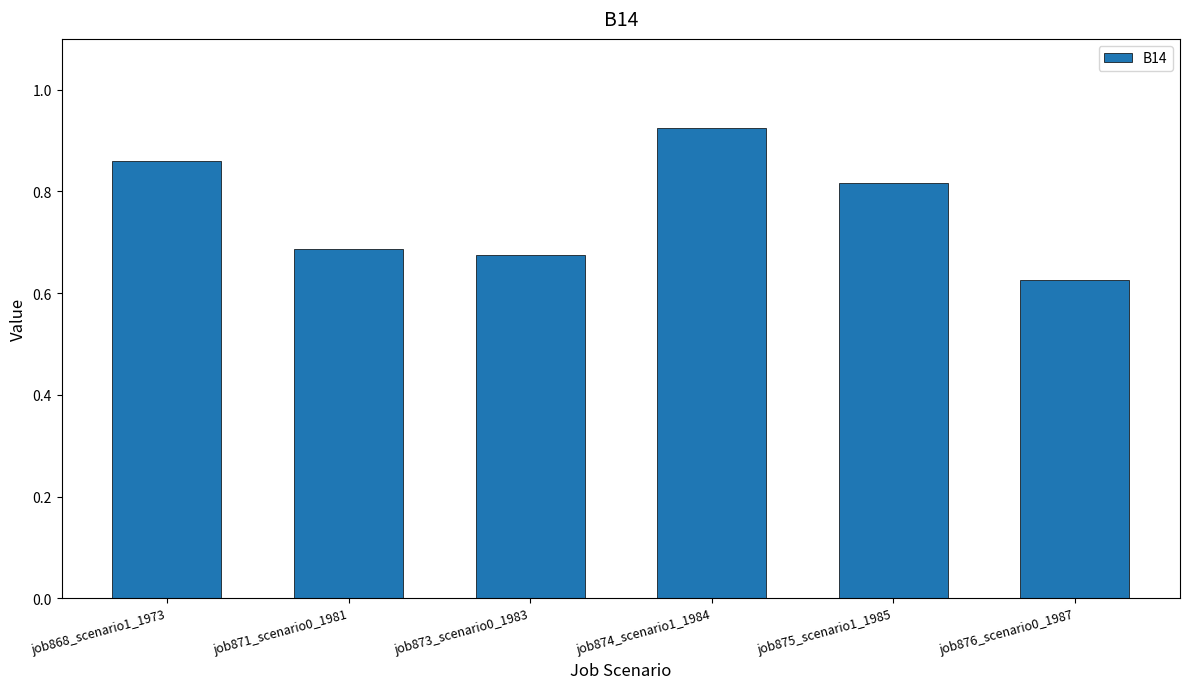

The chart shows a value of 0.8 at job876_scenario0_1987. True or false?

False